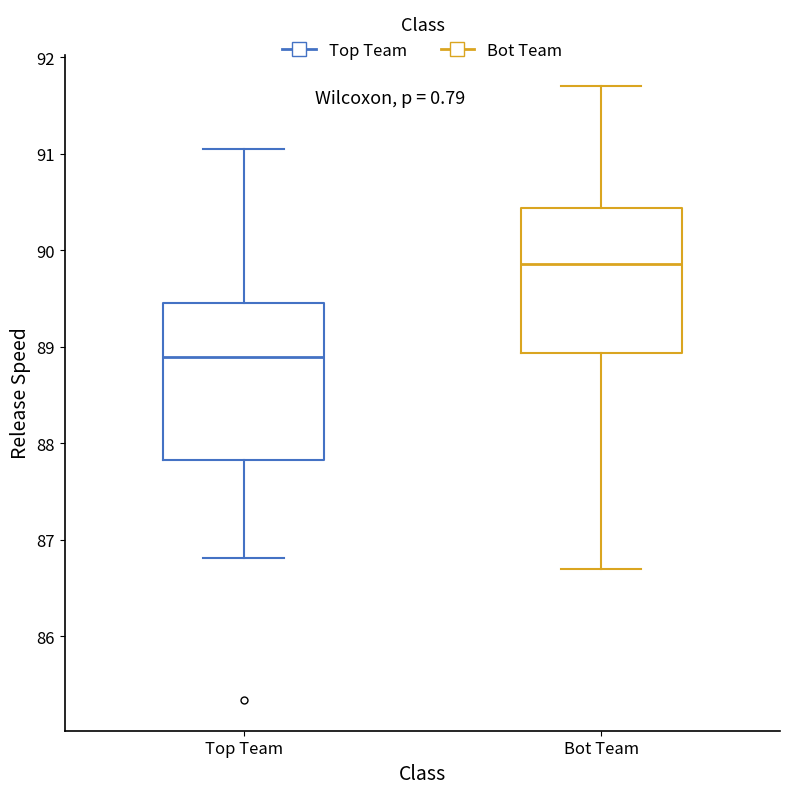

Reading left to right, transcribe this box plot: for each box, give where its median line is, the range the box spans, and where its two whiskers end, as read against the y-axis. The values are not printed on the chart, so give them approximately, as read against the axis.

Top Team: median 88.9, box 87.8 to 89.5, whiskers 86.8 to 91.1
Bot Team: median 89.9, box 88.9 to 90.4, whiskers 86.7 to 91.7